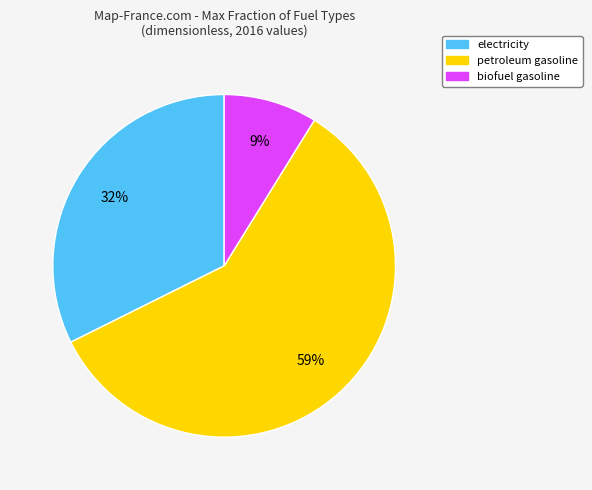

To the nearest percent, what is the average slice percentage?

33%